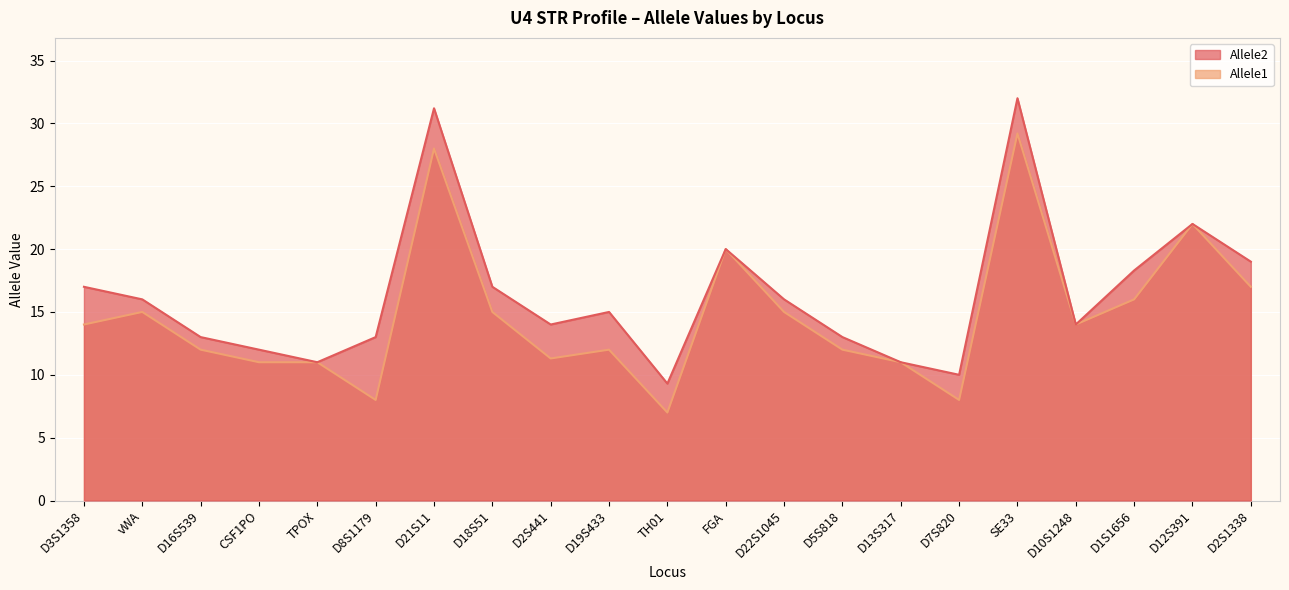

Which series has the largest total across all categories?

Allele2